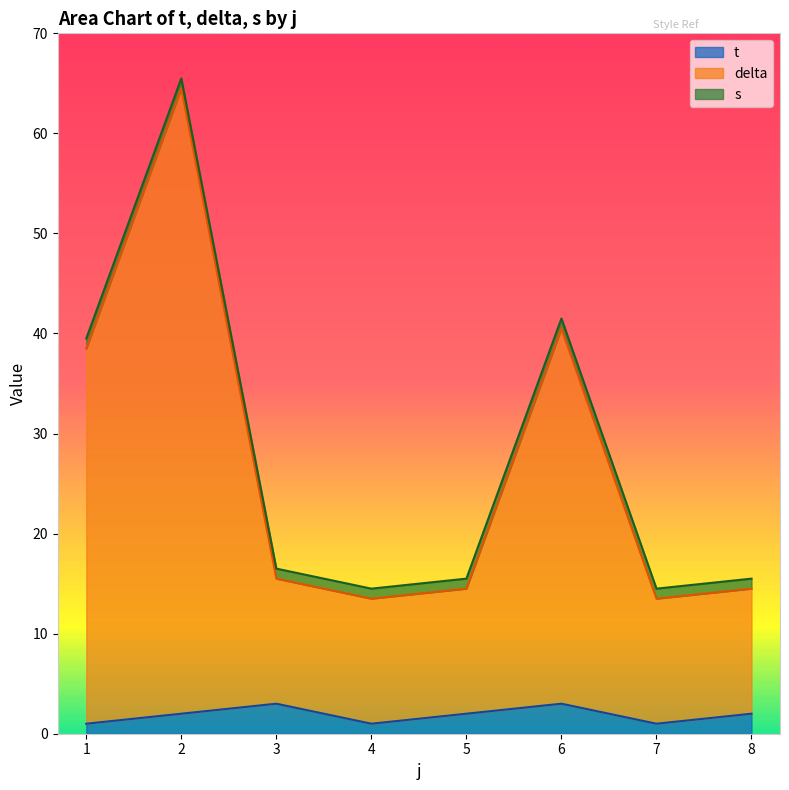

Which category has the lowest value in the t series?

1